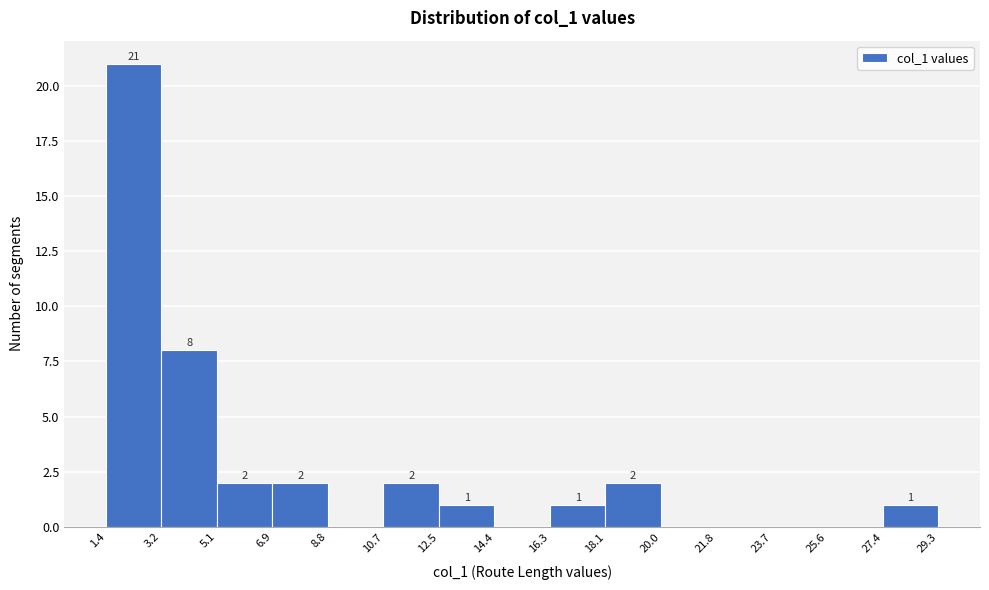

Over which range of the x-axis is the bar tallest?

1.4 to 3.2